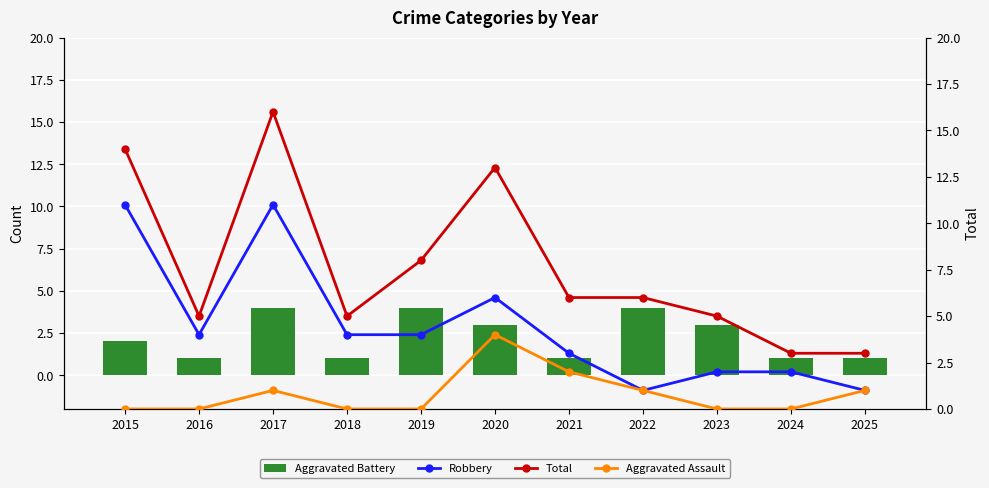

What are all the series names shown in the legend?

Aggravated Battery, Robbery, Total, Aggravated Assault